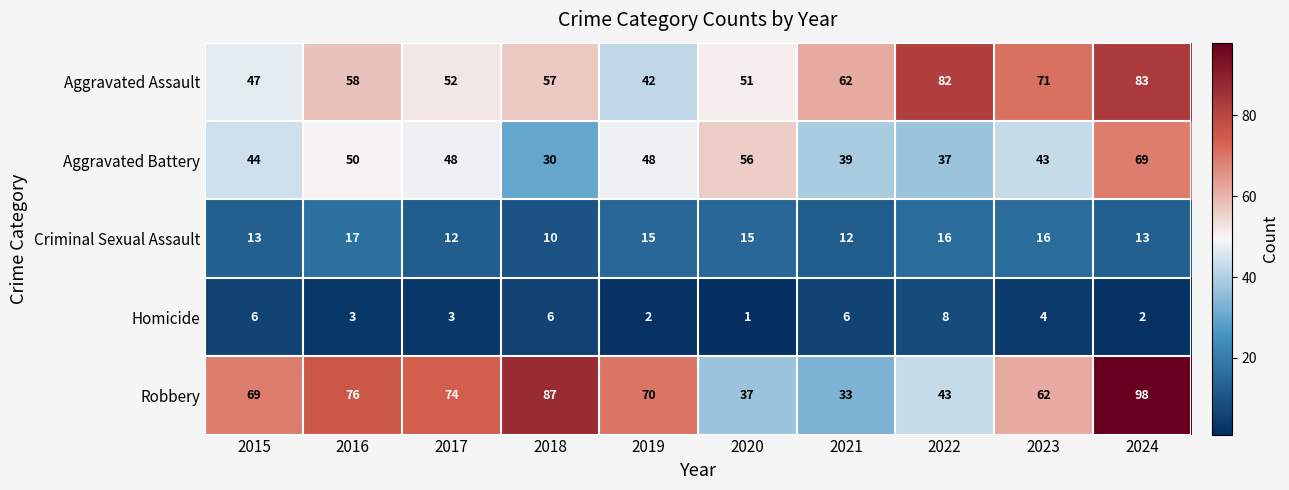

What is the minimum value shown in the chart?

1